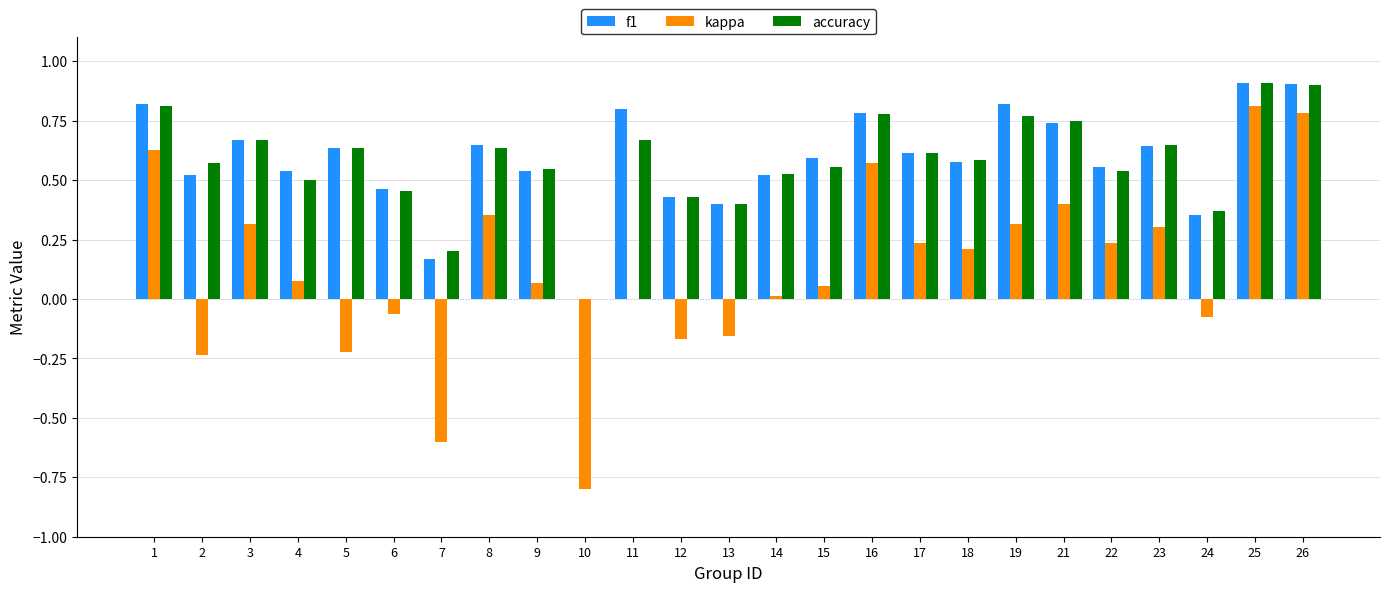

Is it true that accuracy equals 0.5 at 6?

True